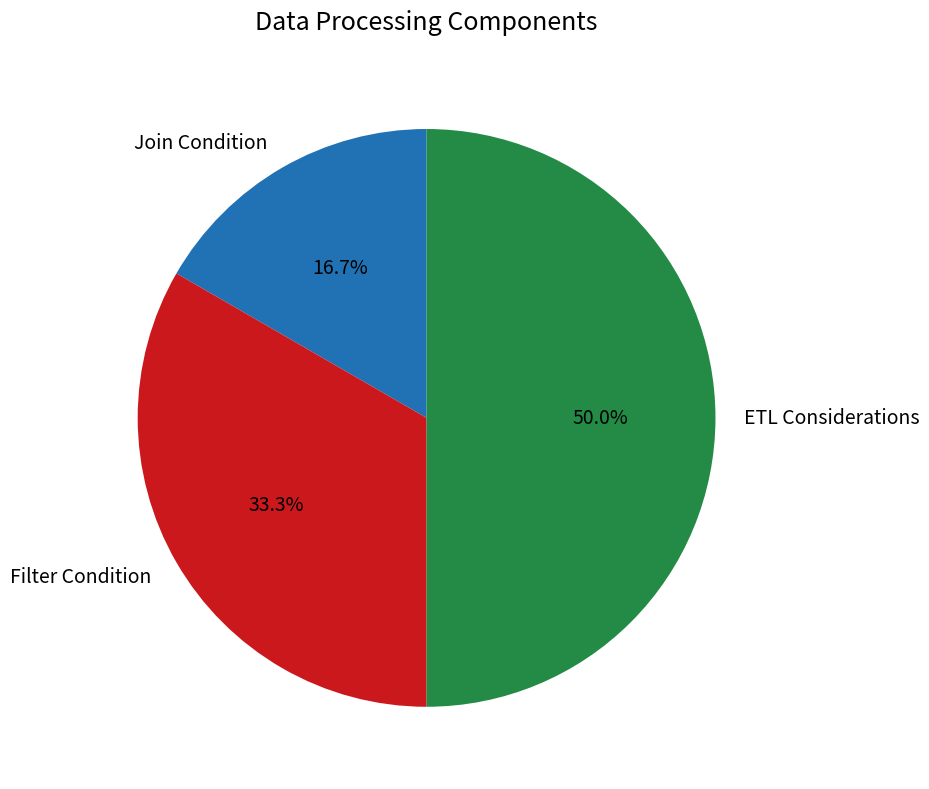

How much of the chart is everything except Join Condition?

83.3%